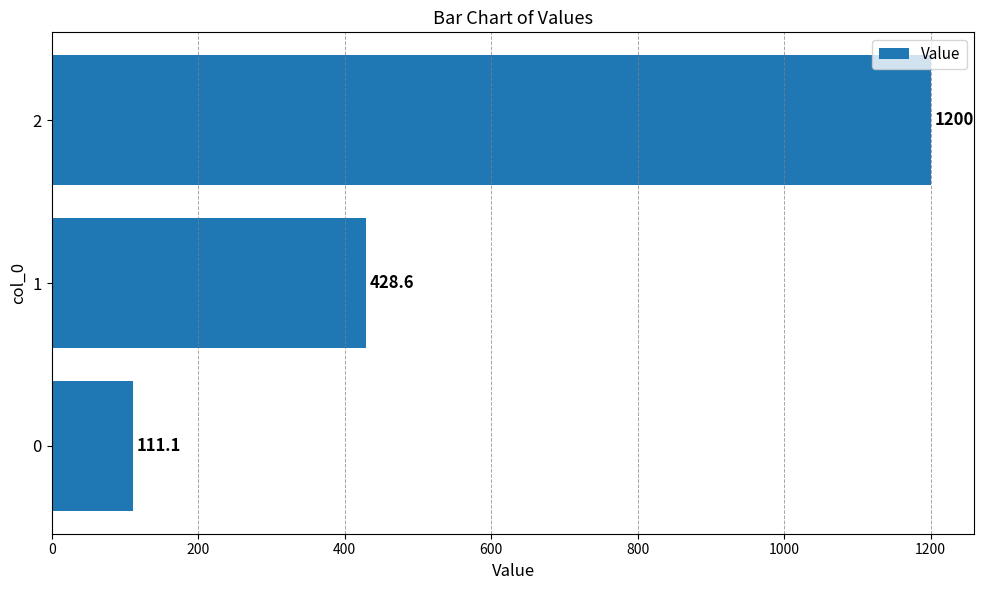

The chart shows a value of 111.1 at 0. True or false?

True